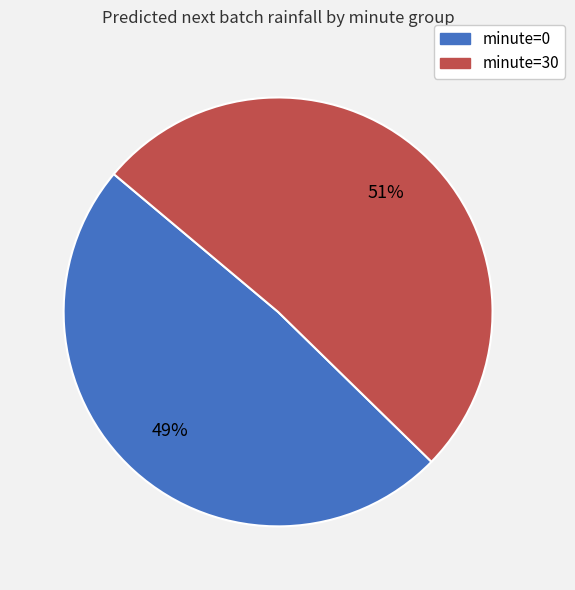

Between minute=30 and minute=0, which is larger?

minute=30